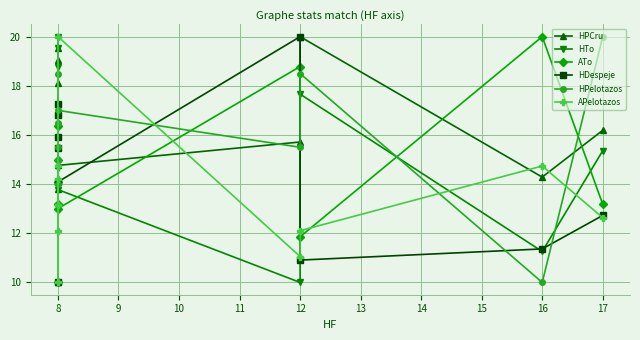

What is the difference between the HPelotazos values at 14 and 16?

1.5